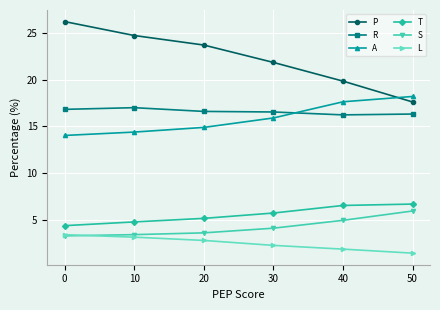

Rank the categories by P value from highest to lowest.

0, 10, 20, 30, 40, 50